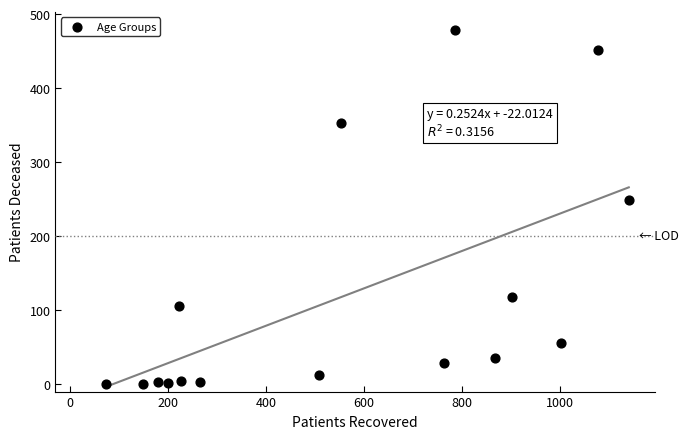

What Y value in the scatter plot is closest to 239?

249